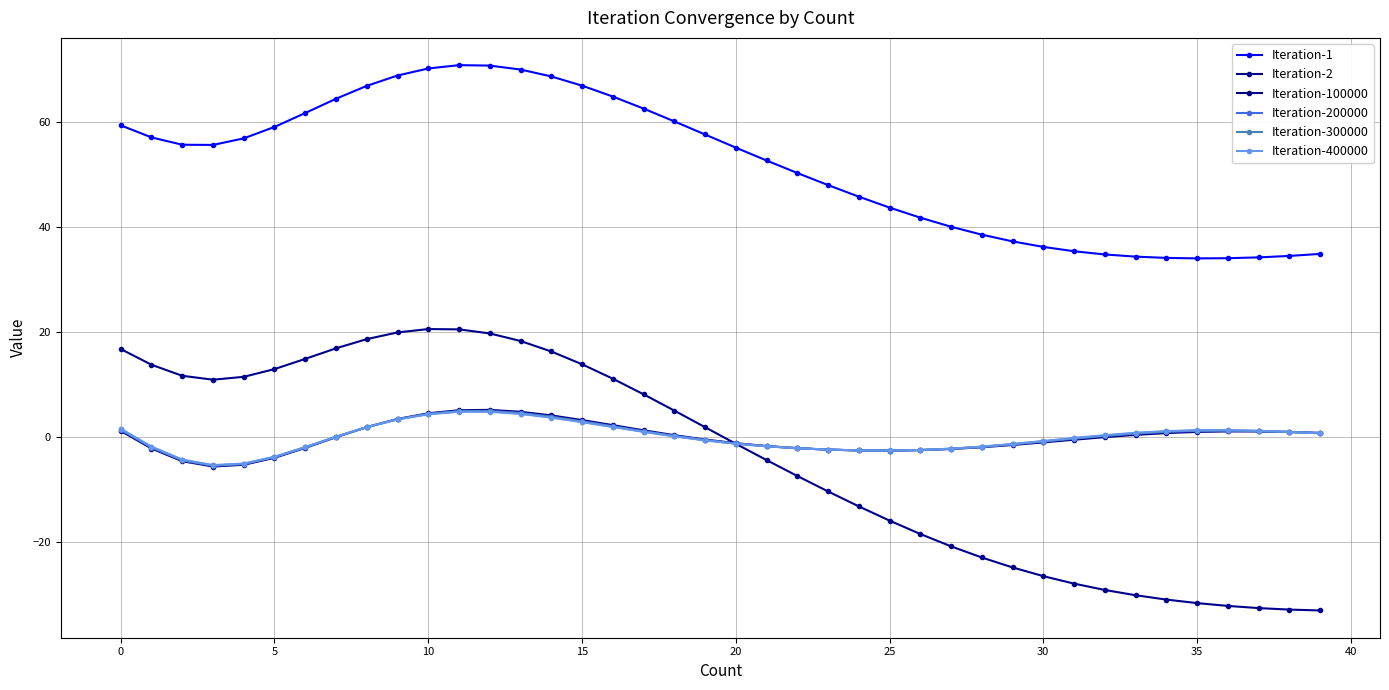

Count the number of data series in this chart.

6